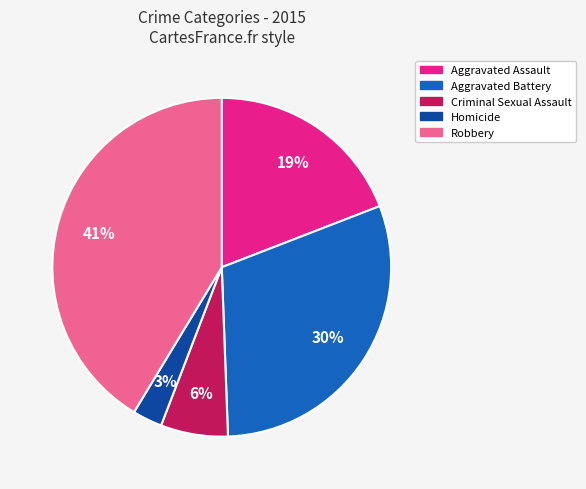

Does Aggravated Battery represent more than half of the total?

No